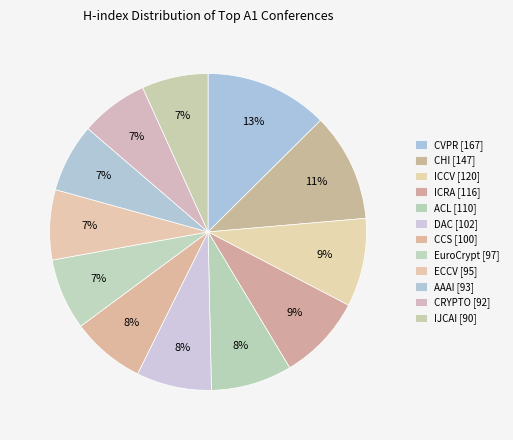

How many slices are in this pie chart?

12